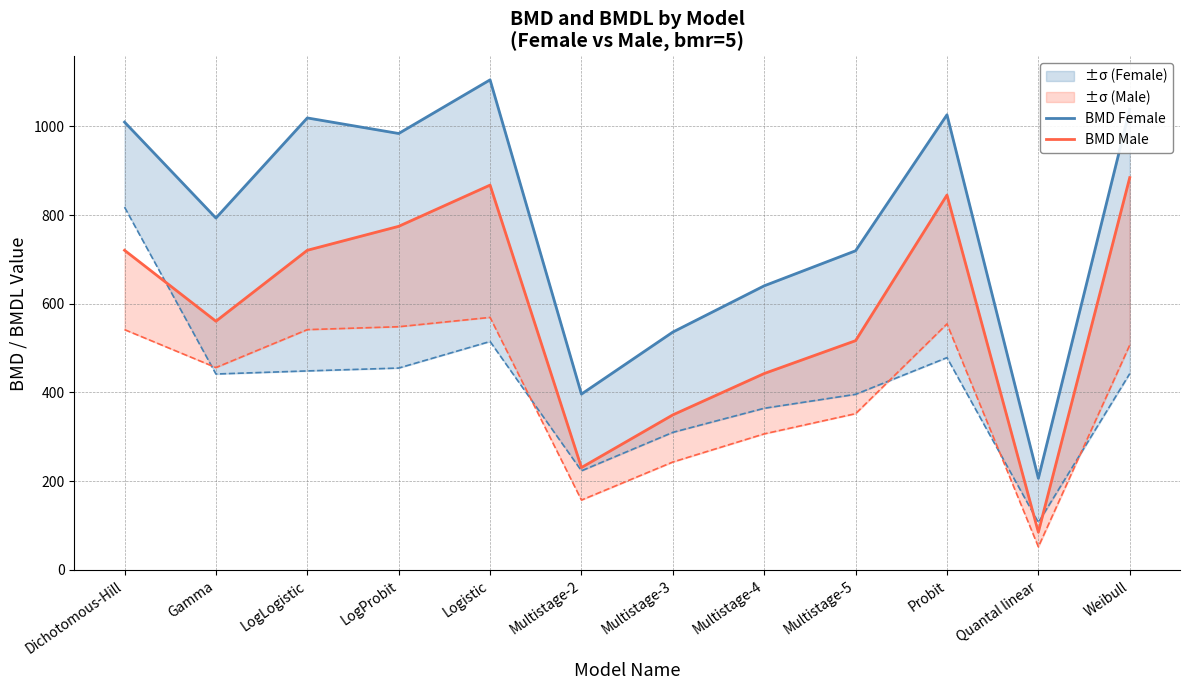

What is the sum of the BMD Female values at Probit and Multistage-2?

1422.2